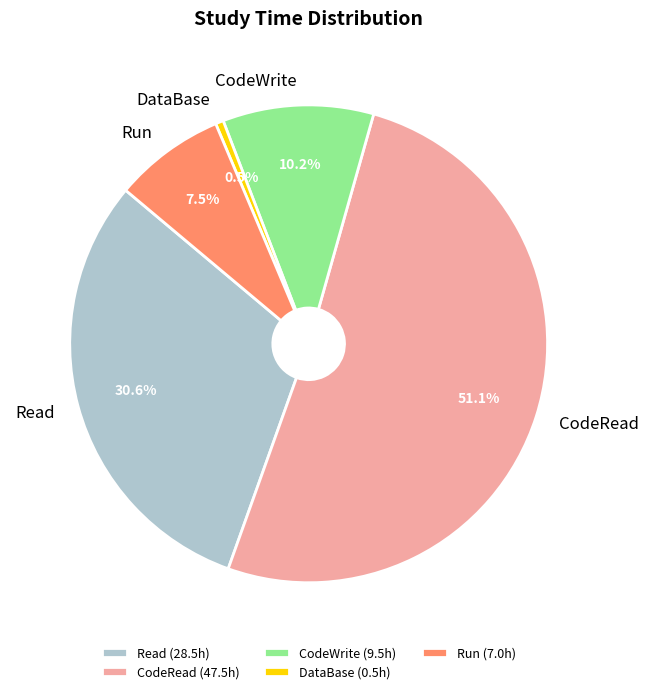

Between CodeWrite and Run, which is larger?

CodeWrite